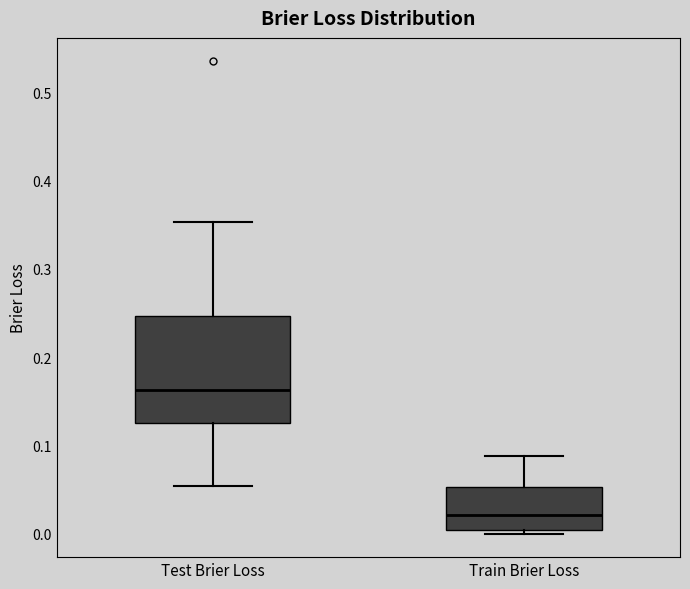

Reading left to right, read every box against the y-axis: the position of its median line, the range the box covers, and the ends of its whiskers. The values are not printed on the chart, so give them approximately, as read against the axis.

Test Brier Loss: median 0.16, box 0.13 to 0.25, whiskers 0.05 to 0.35
Train Brier Loss: median 0.02, box 0.00 to 0.05, whiskers 0.00 (just below the box's lower edge) to 0.09